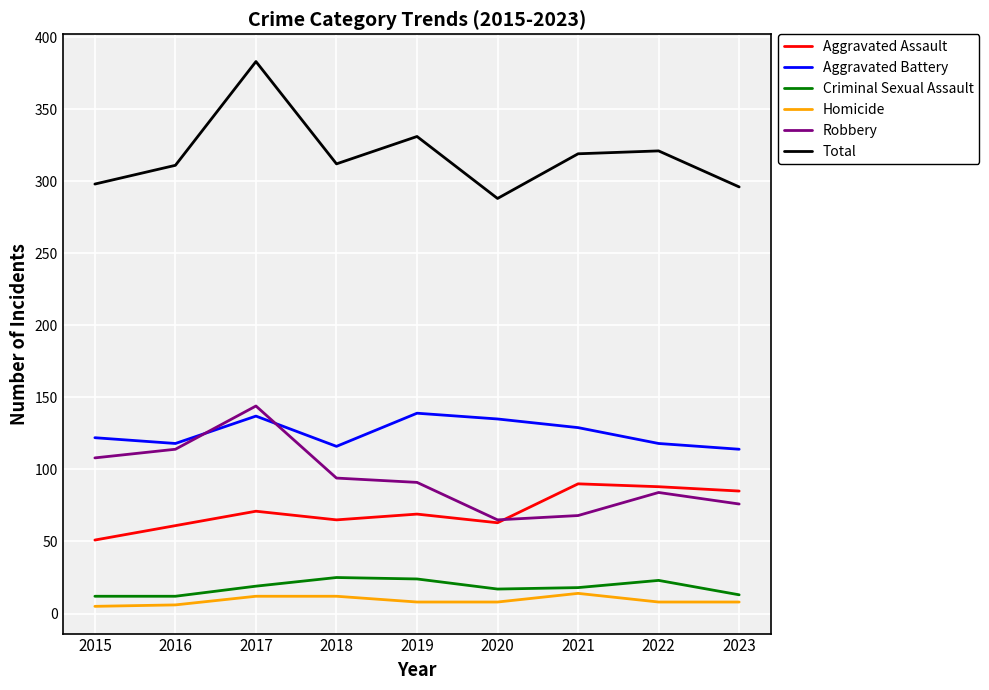

Which series has the largest total across all categories?

Total